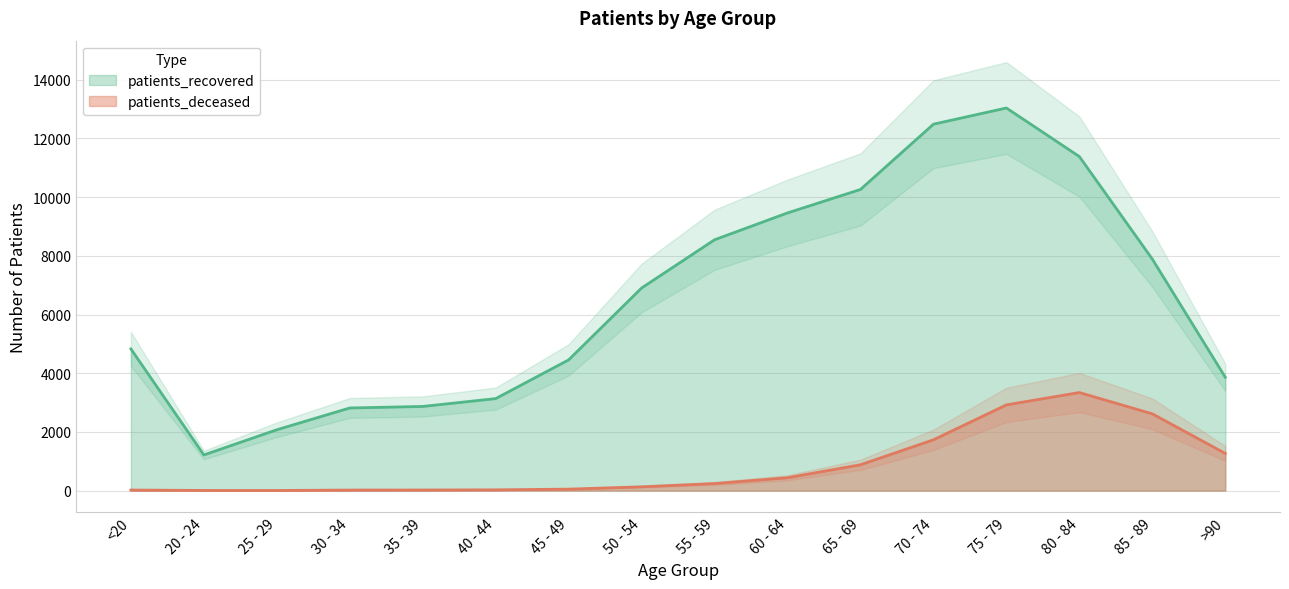

Where is the first local maximum for patients_deceased?

80 - 84